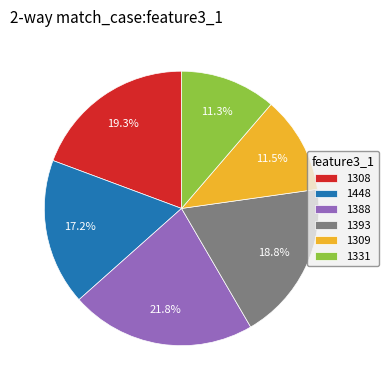

To the nearest percent, what is the difference between the largest and smallest slice percentages?

11%